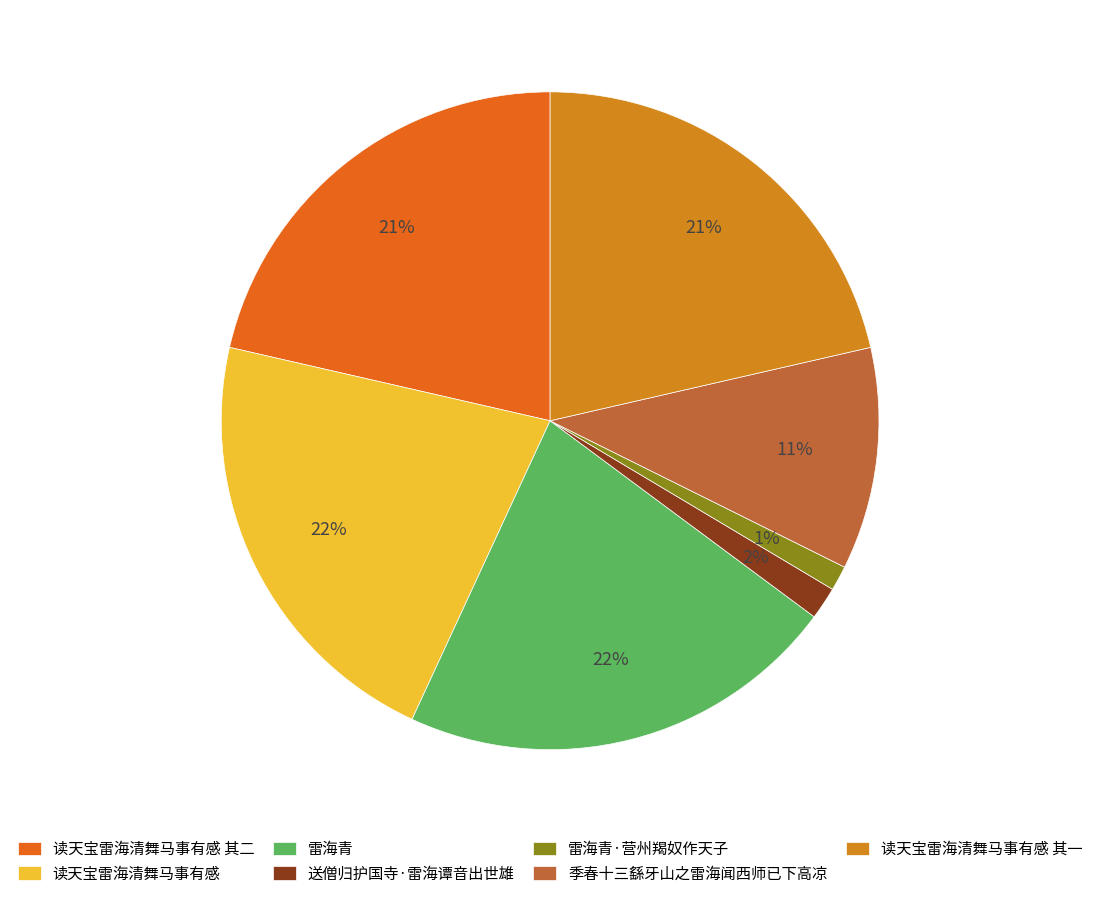

To the nearest percent, what portion does 读天宝雷海清舞马事有感 其二 represent?

21%